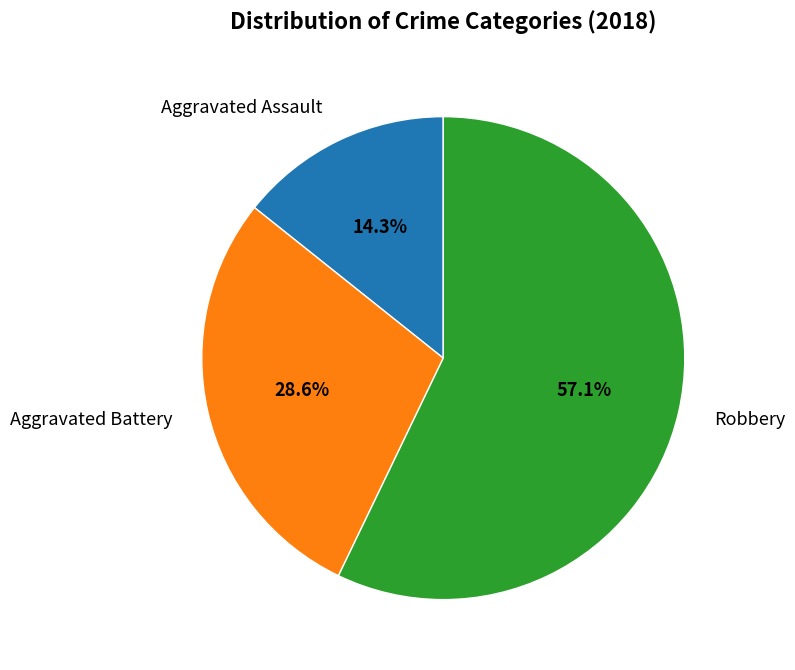

Which slice represents more than half of the pie?

Robbery